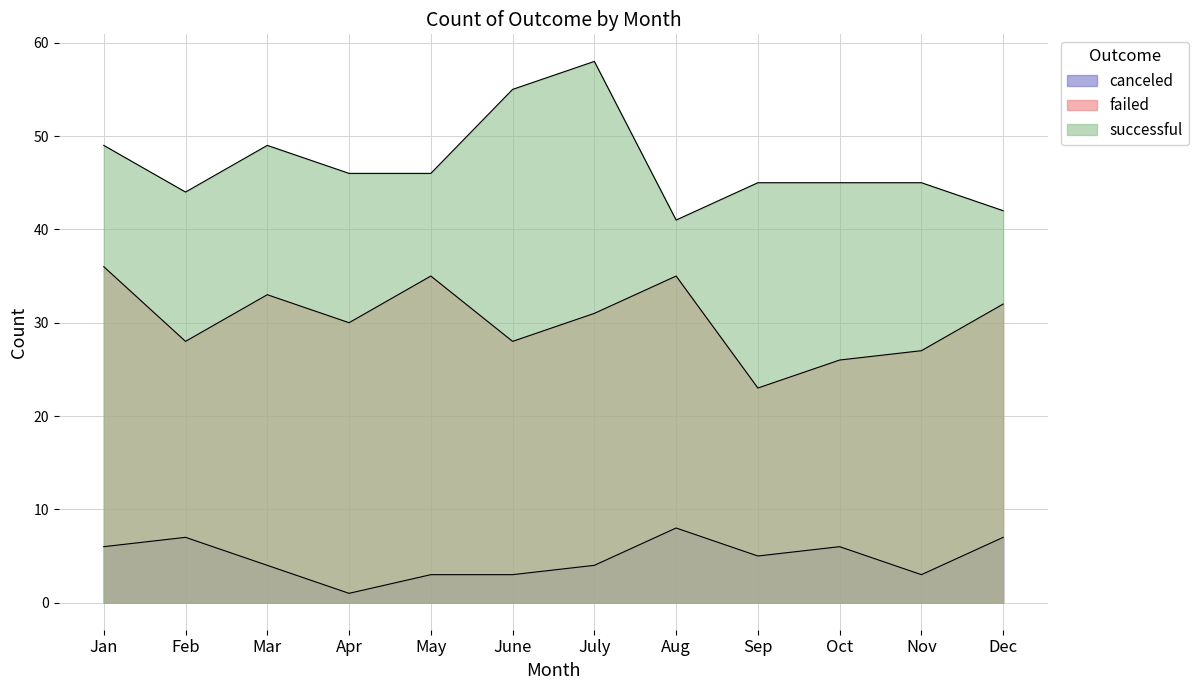

True or false: failed has a value of 33 at Mar.

True